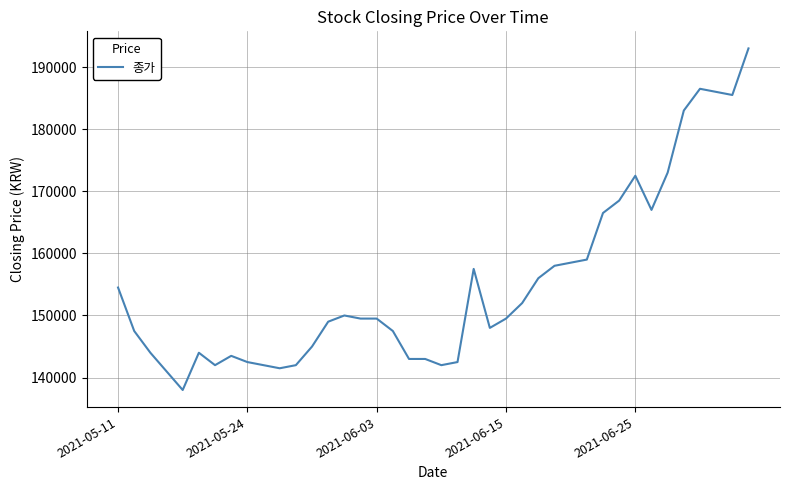

What is the greatest value displayed?

193000